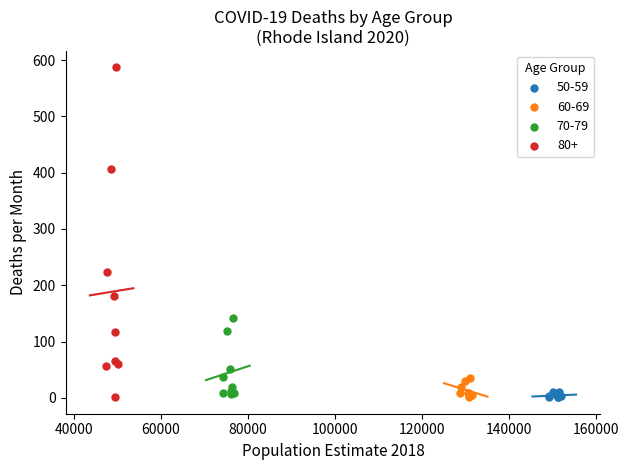

Which series contains the highest Y value?

80+